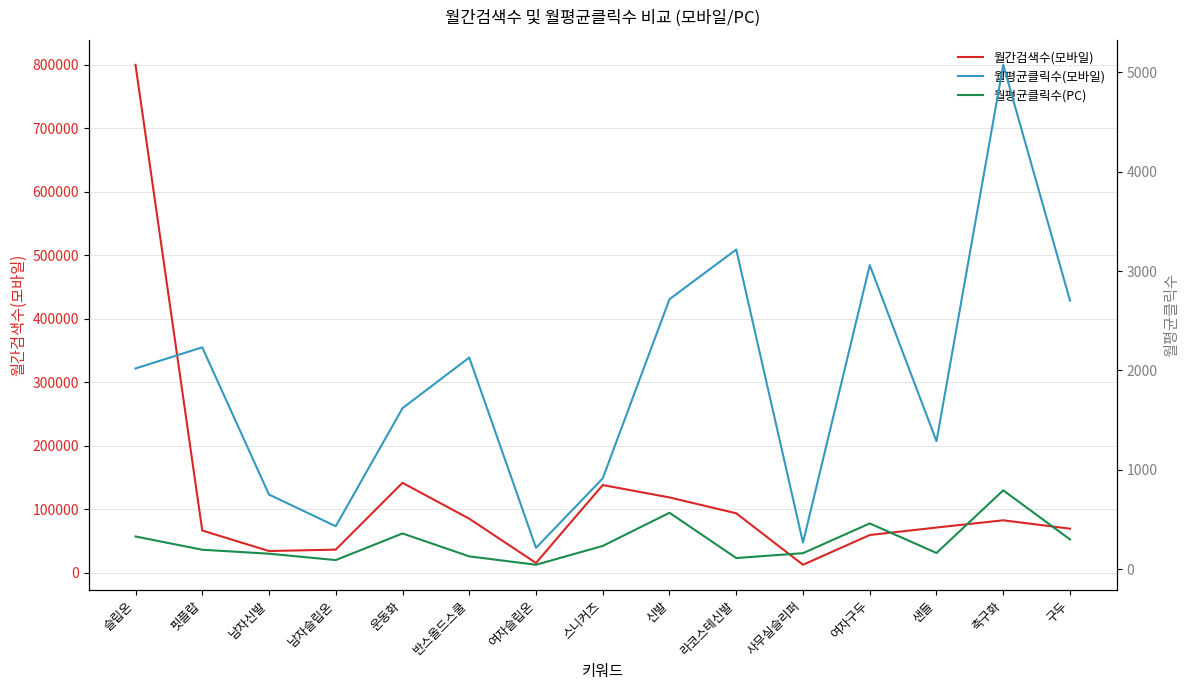

Is the value of 월간검색수(모바일) at 라코스테신발 greater than the value of 월평균클릭수(모바일) at 핏플랍?

Yes